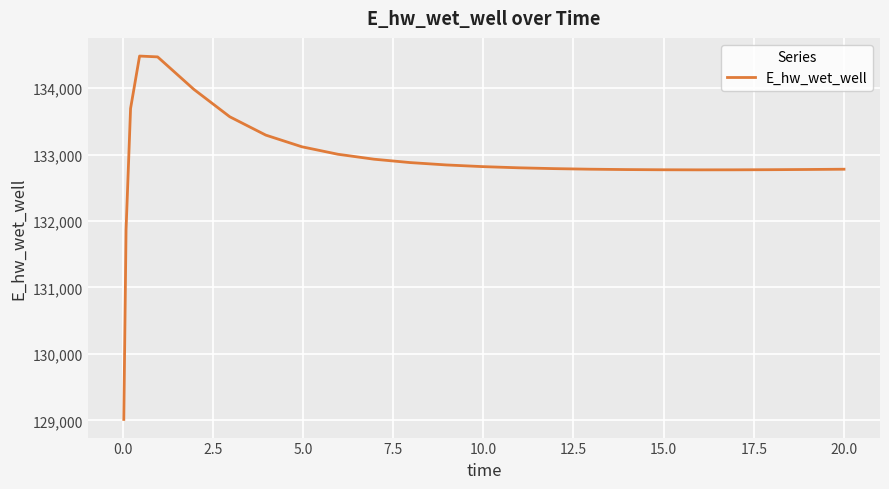

What is the difference between the maximum and minimum values?

5465.5